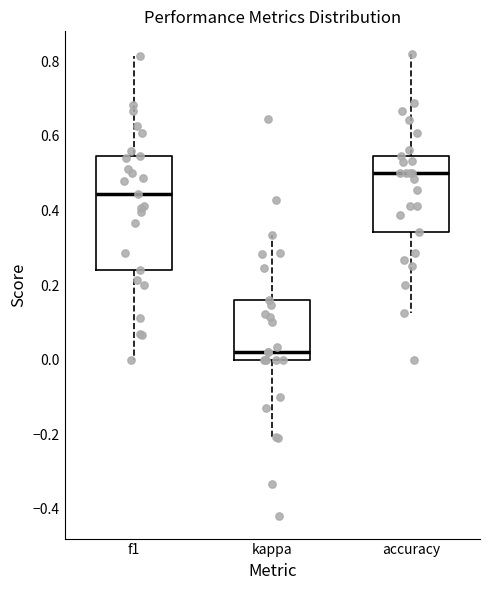

Where does the upper whisker of the box for f1 end on the y-axis? The values are not printed on the chart, so give them approximately, as read against the axis.

0.82